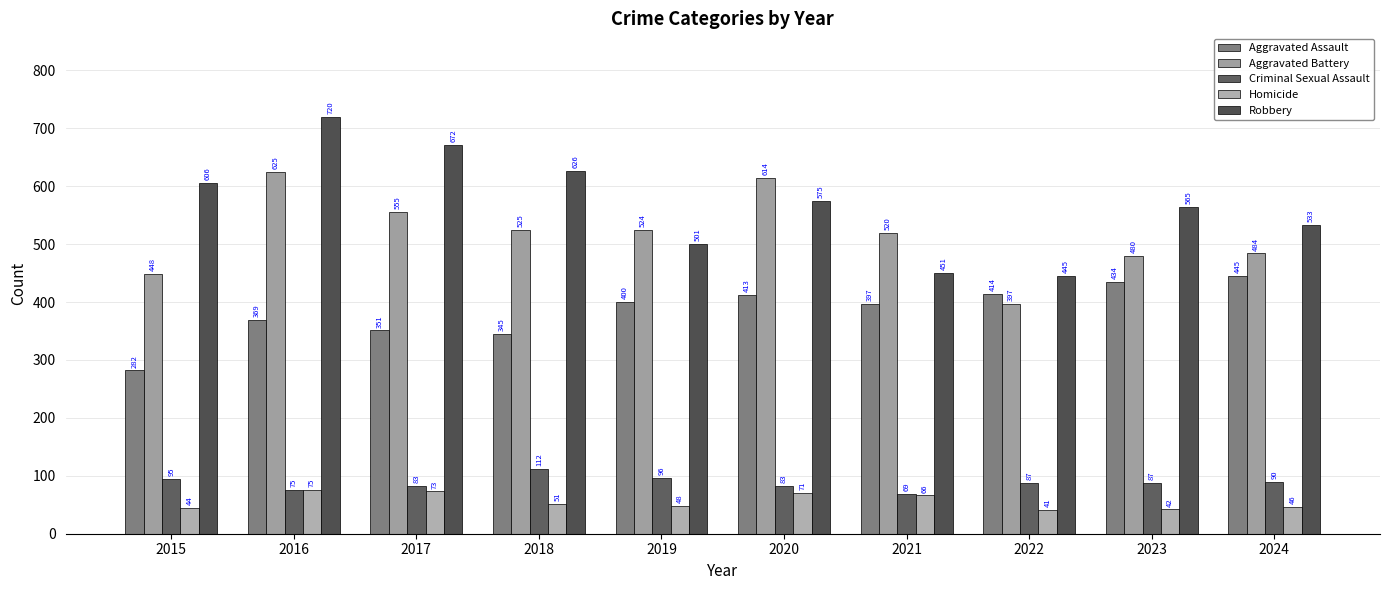

Is the value of Criminal Sexual Assault at 2018 greater than the value of Aggravated Assault at 2015?

No